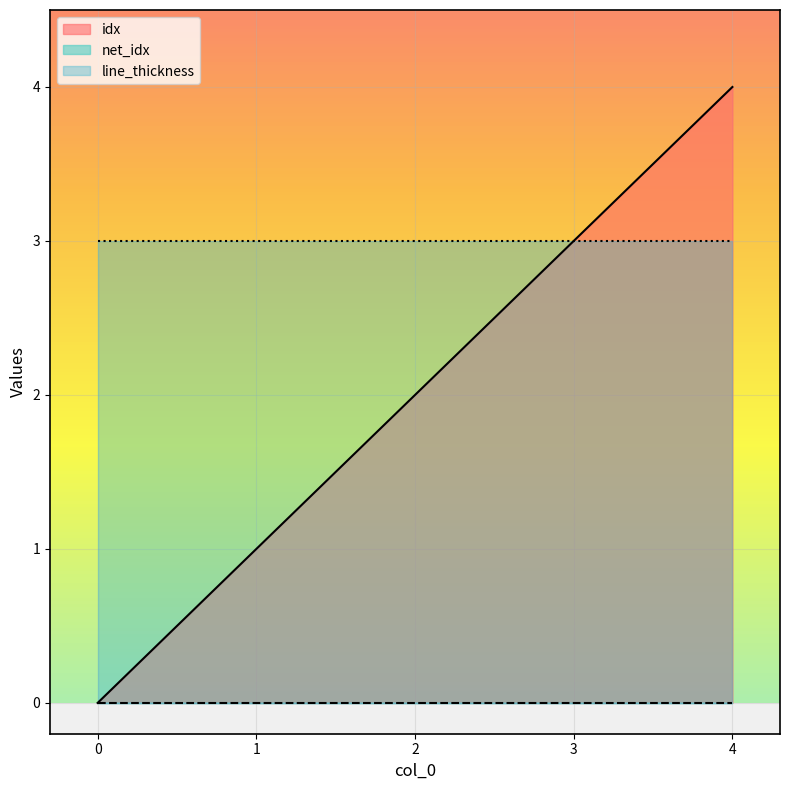

The value of line_thickness at 2 is 1. True or false?

False